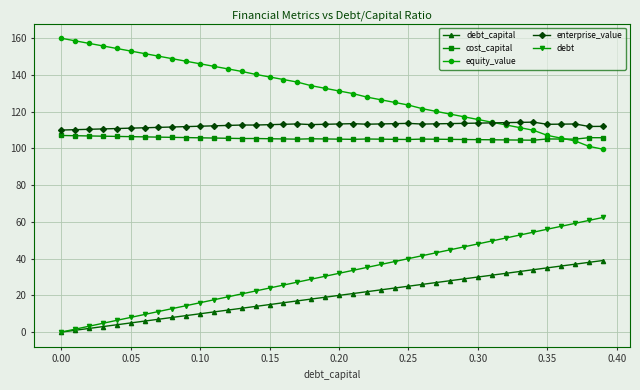

What are all the series names shown in the legend?

debt_capital, cost_capital, equity_value, enterprise_value, debt